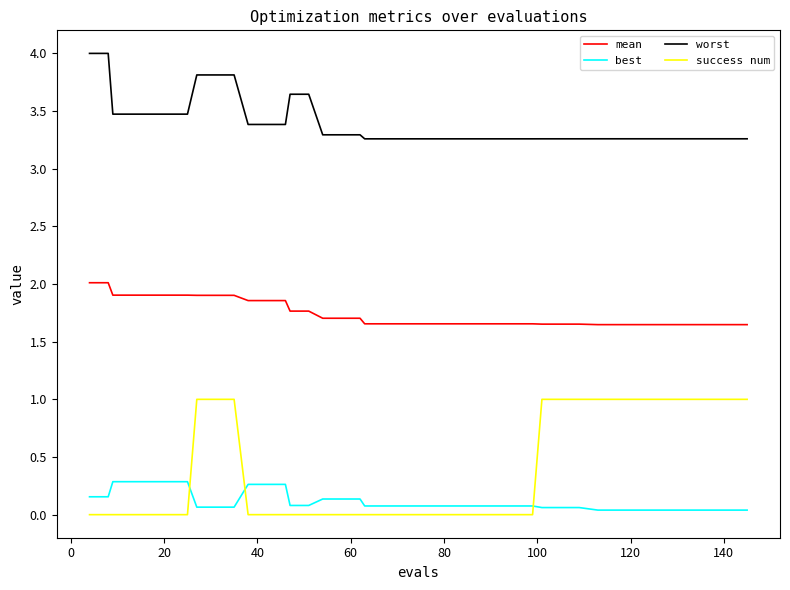

Rank the series by their maximum value, from lowest to highest.

best, success num, mean, worst